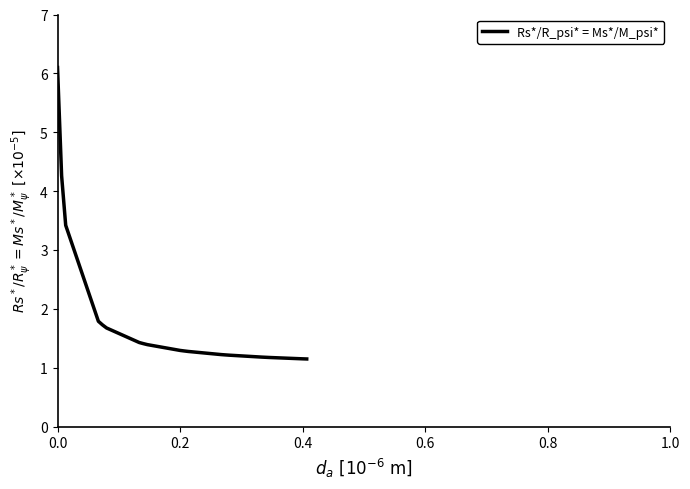

What is the maximum value shown in the chart?

6.1